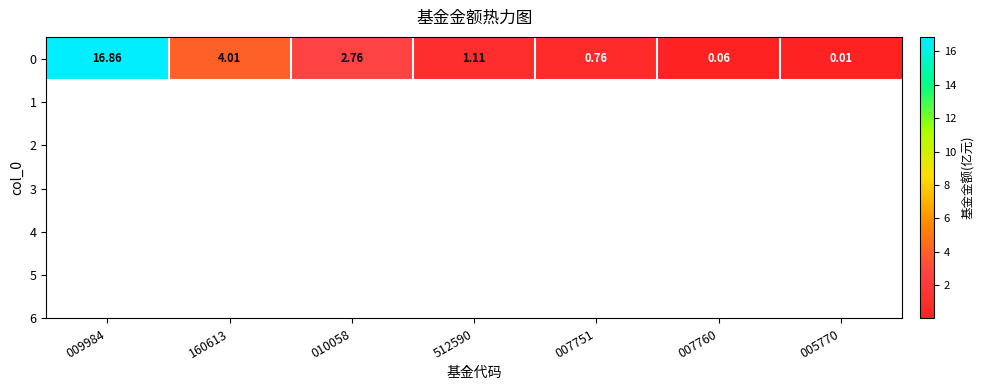

Rank the categories by value from highest to lowest.

009984, 160613, 010058, 512590, 007751, 007760, 005770